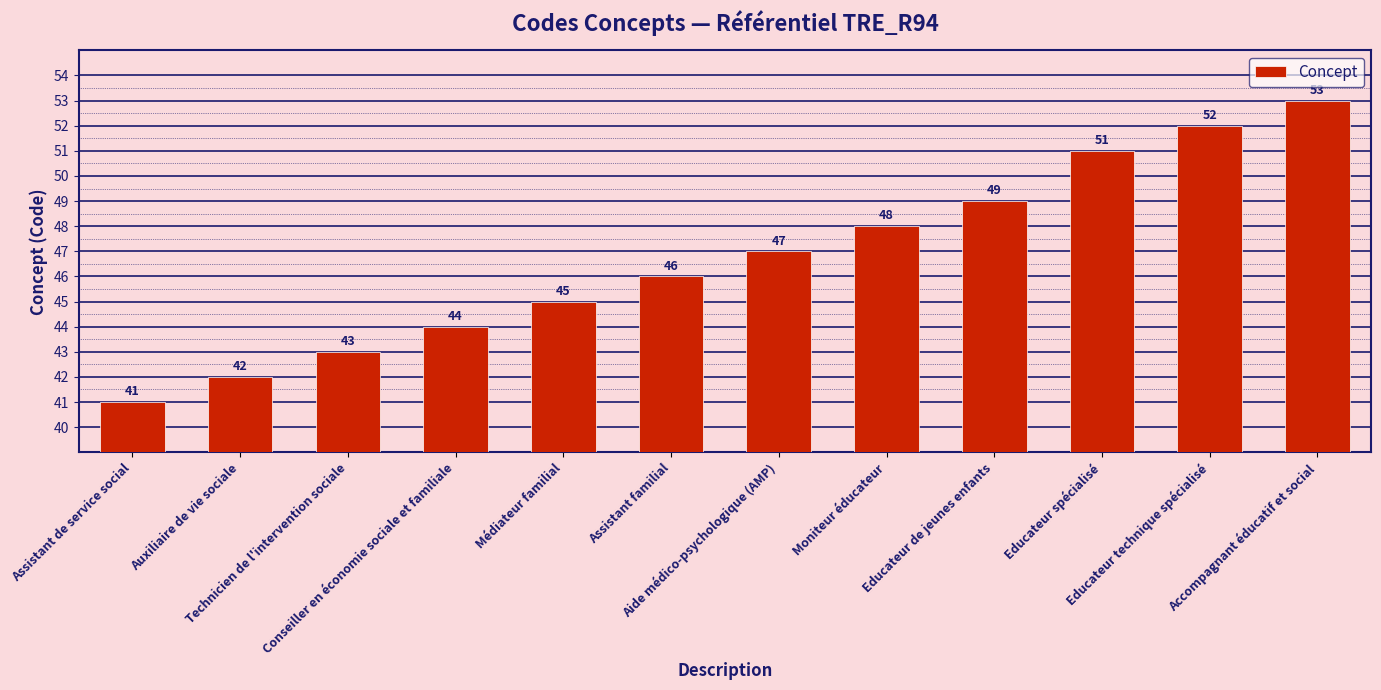

What is the difference between the maximum and minimum values?

12